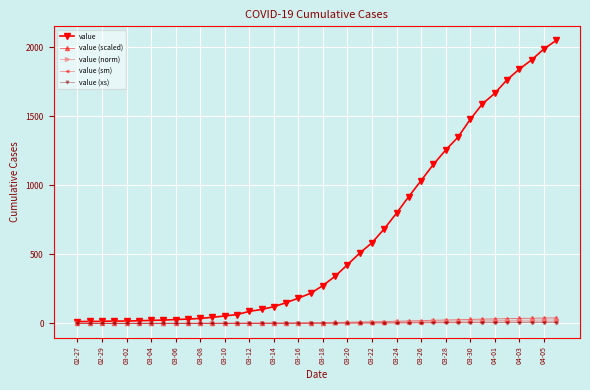

Which series has the largest total across all categories?

value